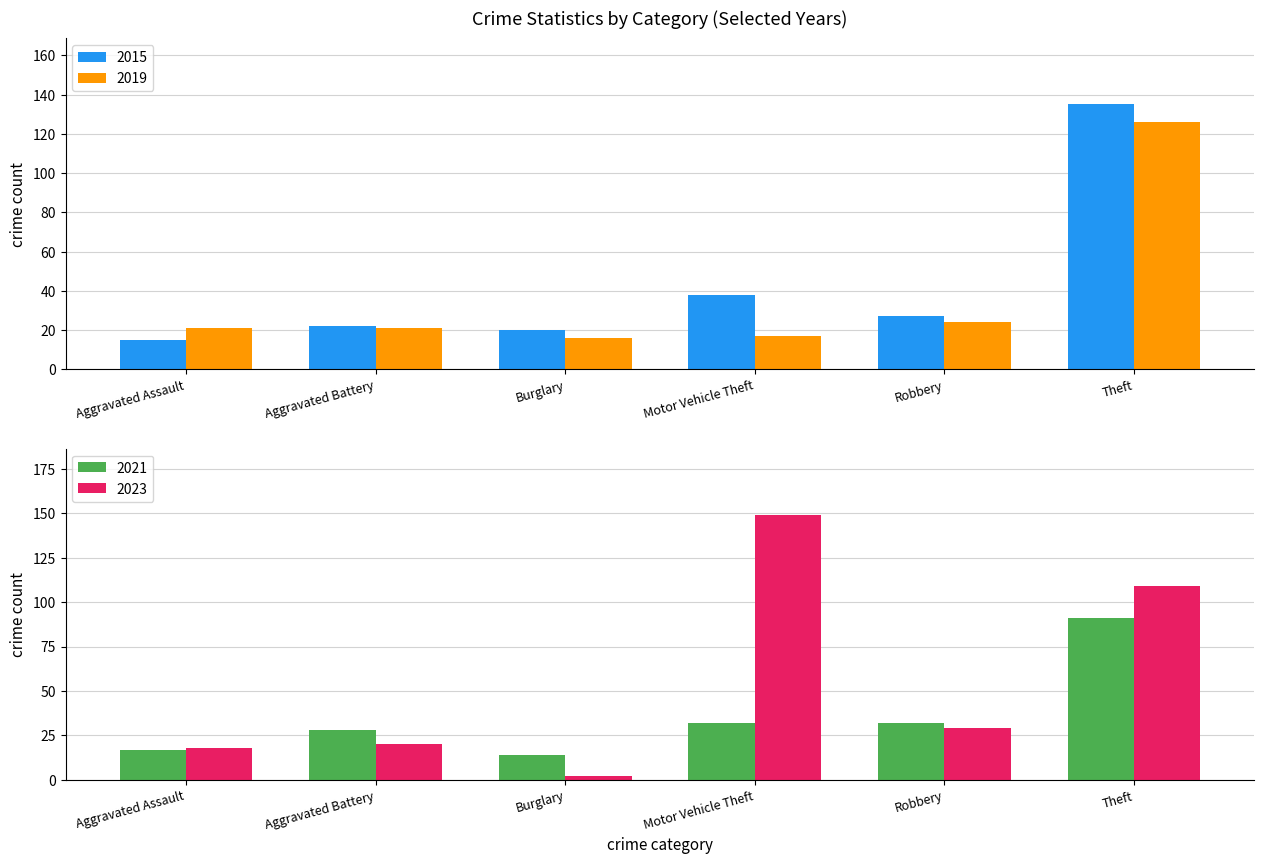

At which category is the sum across all series the highest?

Theft